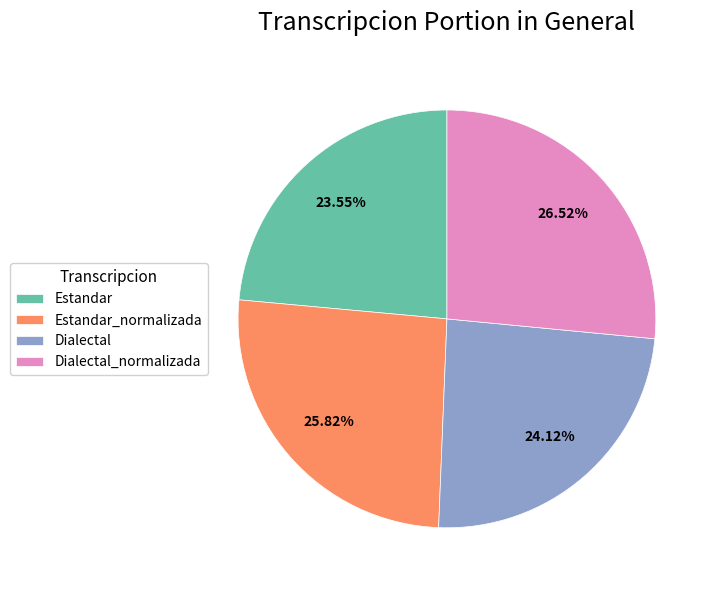

To the nearest percent, what percentage of the pie is Estandar?

24%